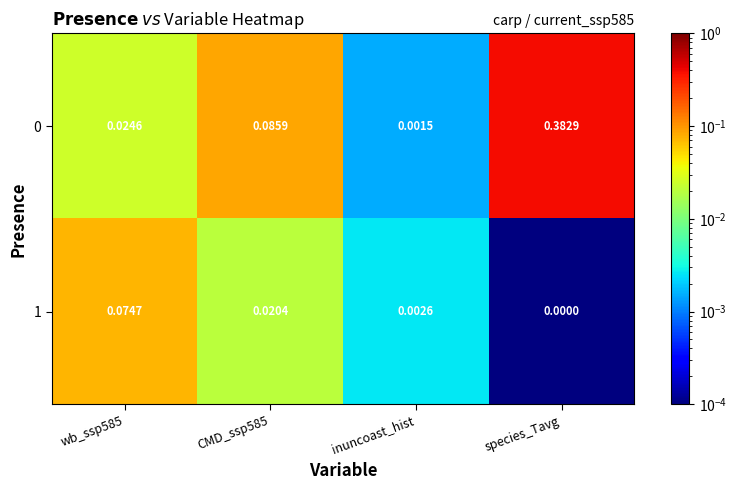

At which category is the sum across all series the highest?

species_Tavg